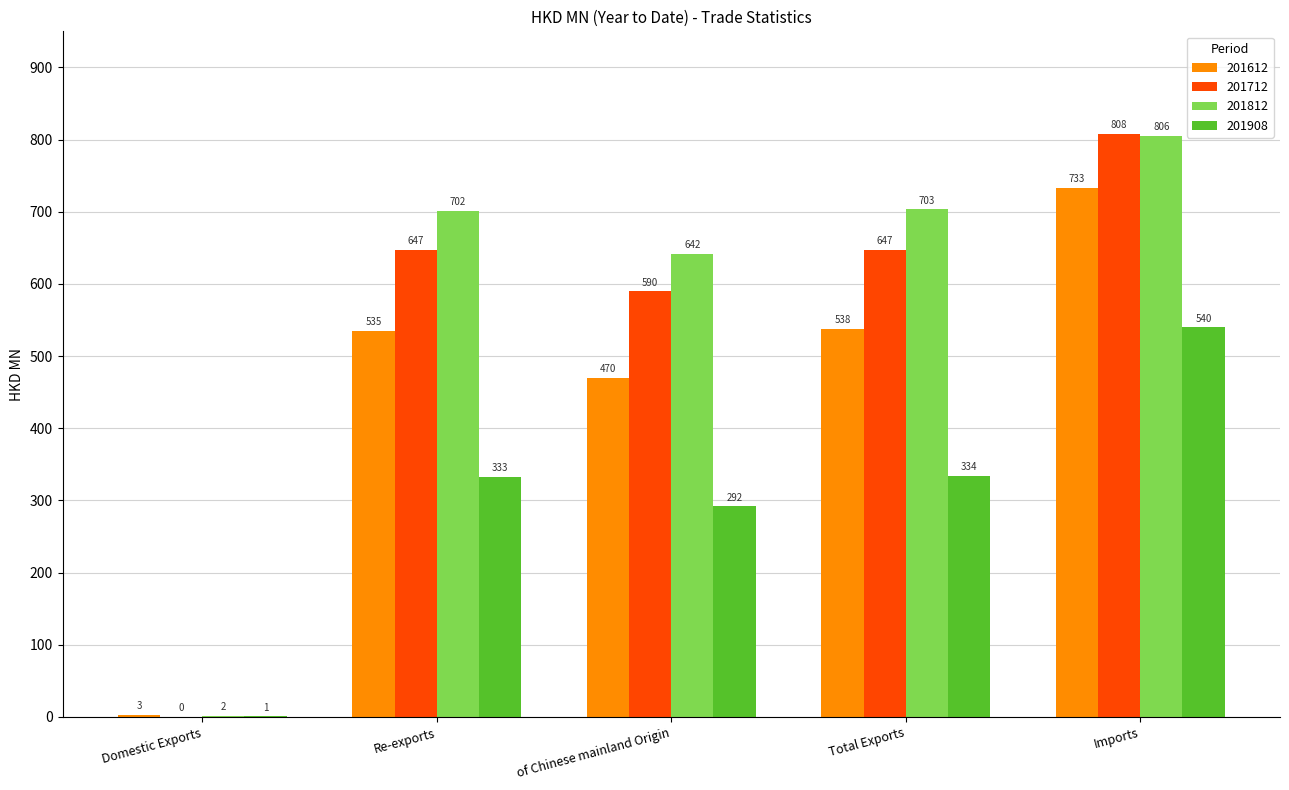

Between Re-exports and of Chinese mainland Origin, which series saw the biggest shift?

201612